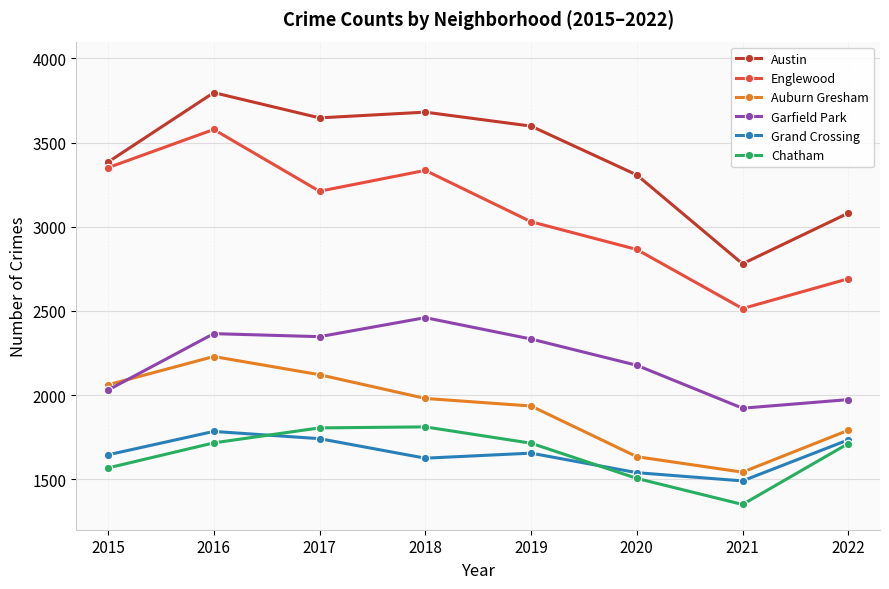

Which series has the largest total across all categories?

Austin